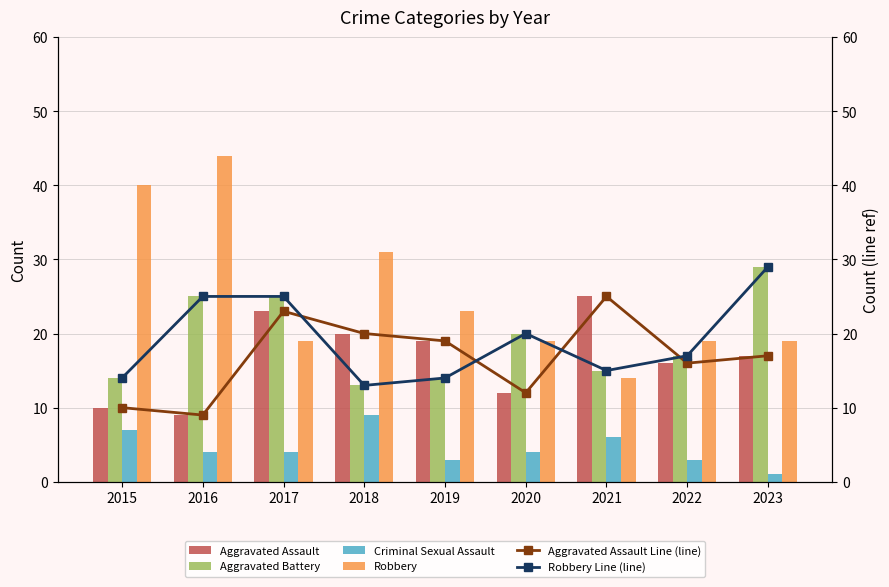

At which label is Robbery Line (line) closest to 21?

2020